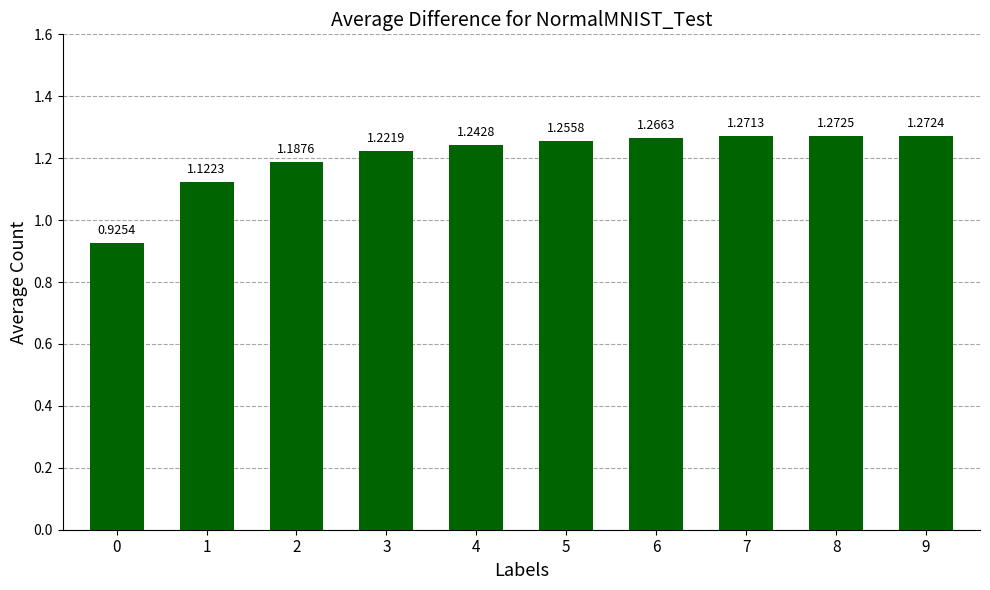

What is the sum of the values at 8 and 0?

2.2